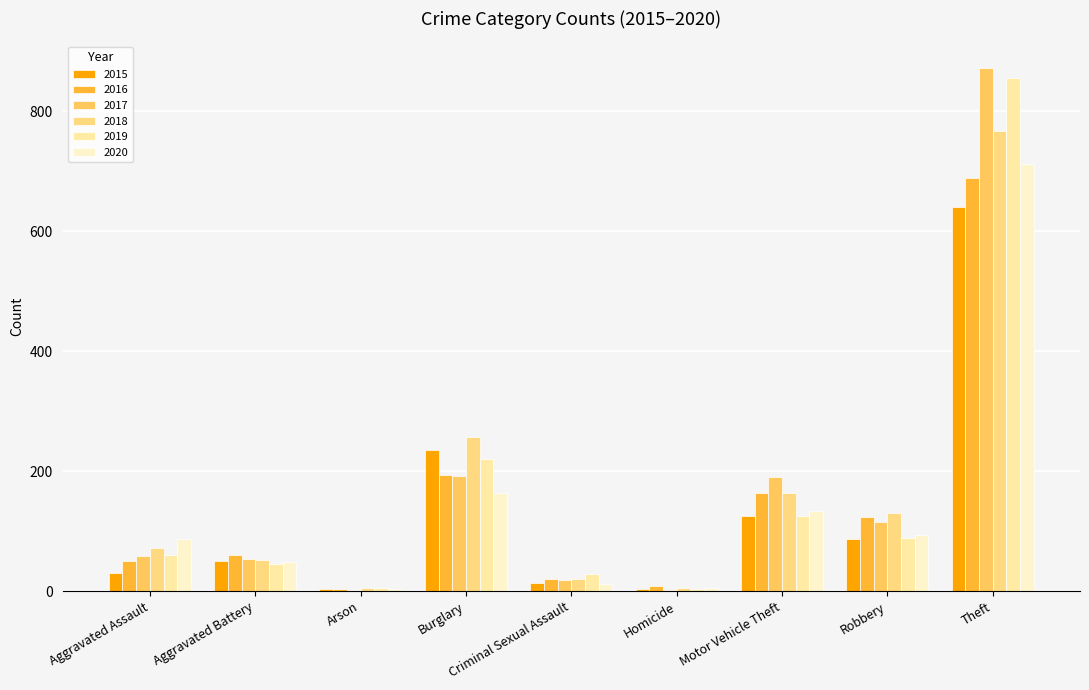

True or false: 2020 has a value of 1082 at Theft.

False